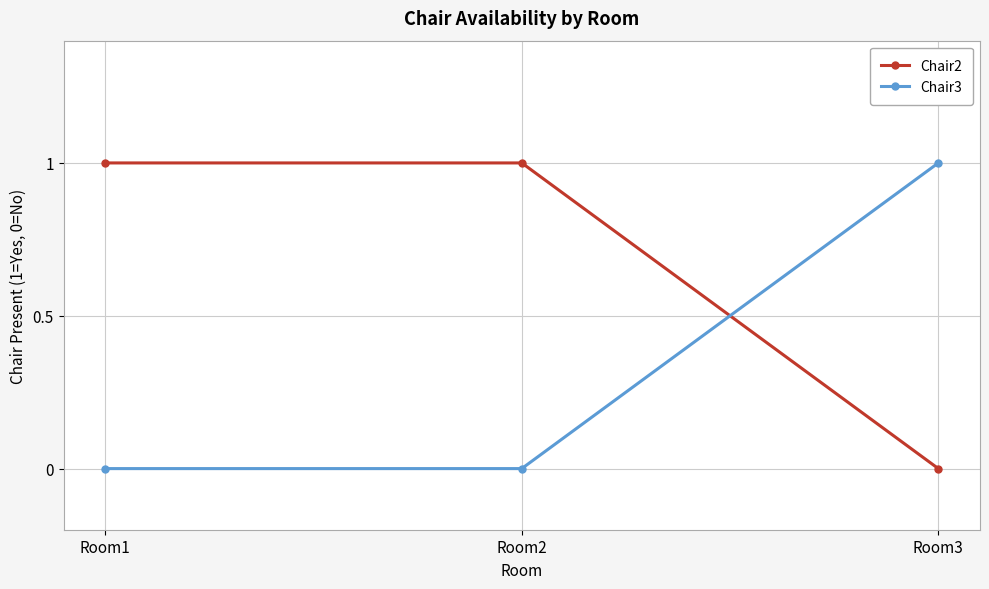

Rank the series at Room3 from highest to lowest value.

Chair3, Chair2